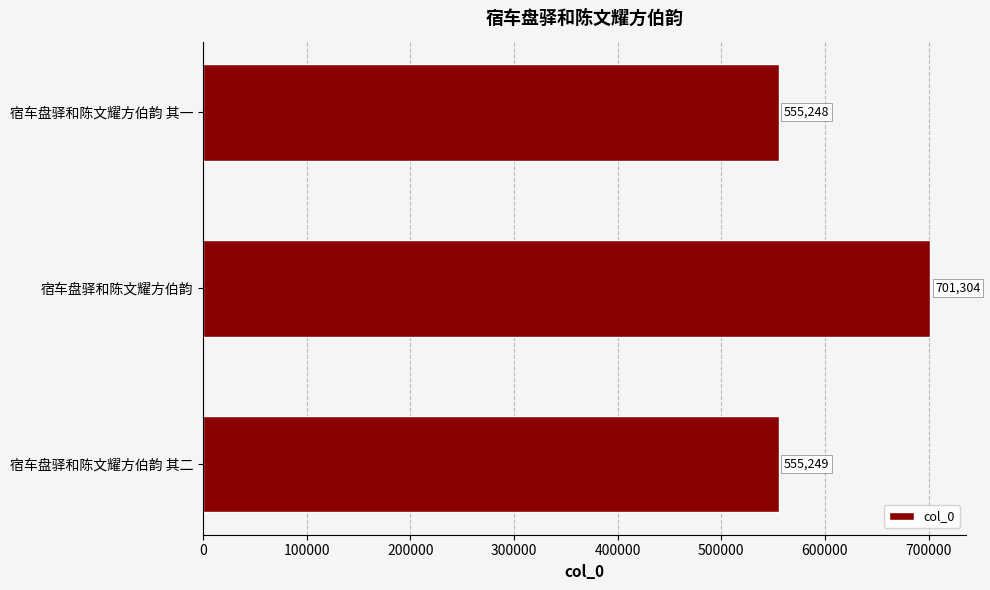

Reading bottom to top, extract all data points from this chart.

宿车盘驿和陈文耀方伯韵 其二=555249	宿车盘驿和陈文耀方伯韵=701304	宿车盘驿和陈文耀方伯韵 其一=555248